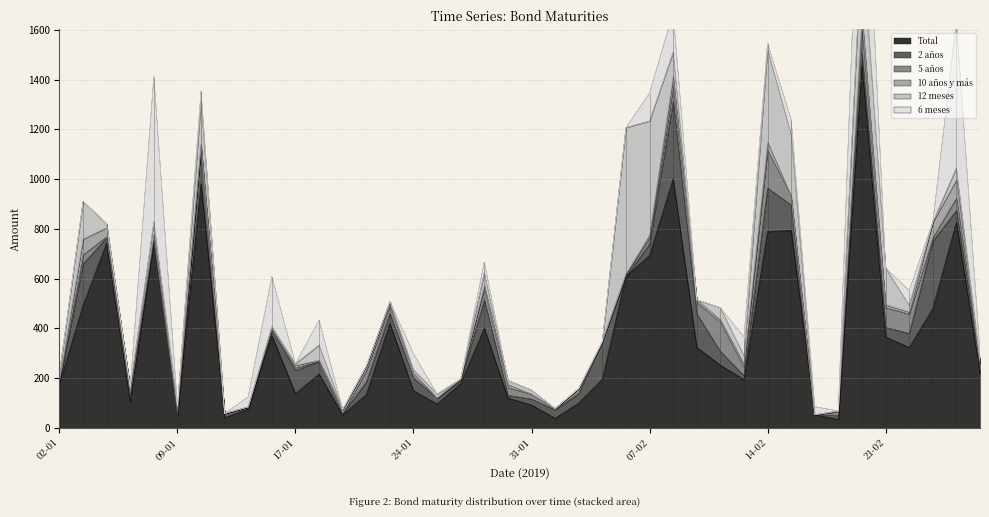

Where does the 12 meses series first go above 16?

02-01